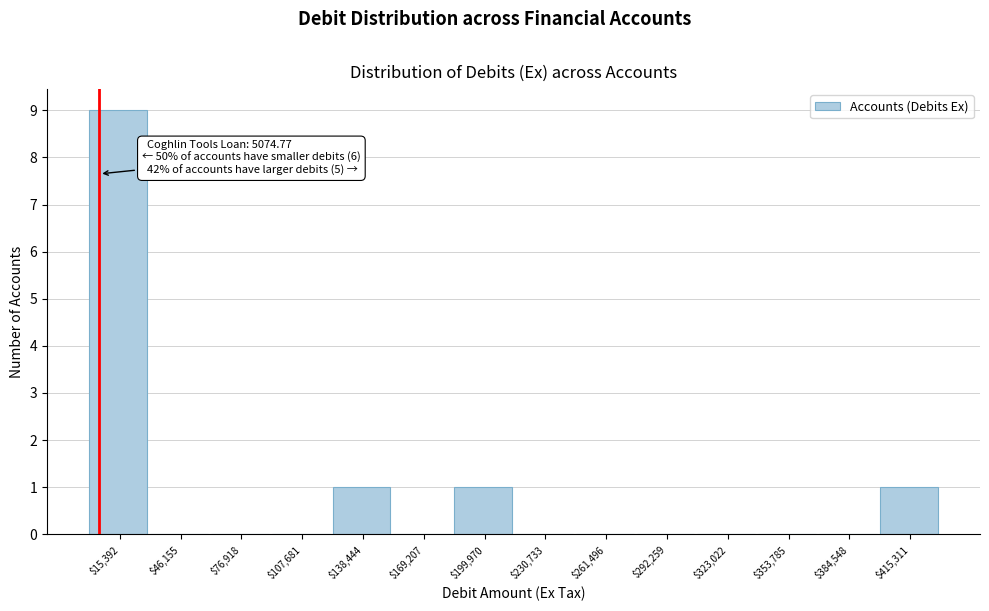

Over which range of the x-axis is the bar tallest?

0 to 30000